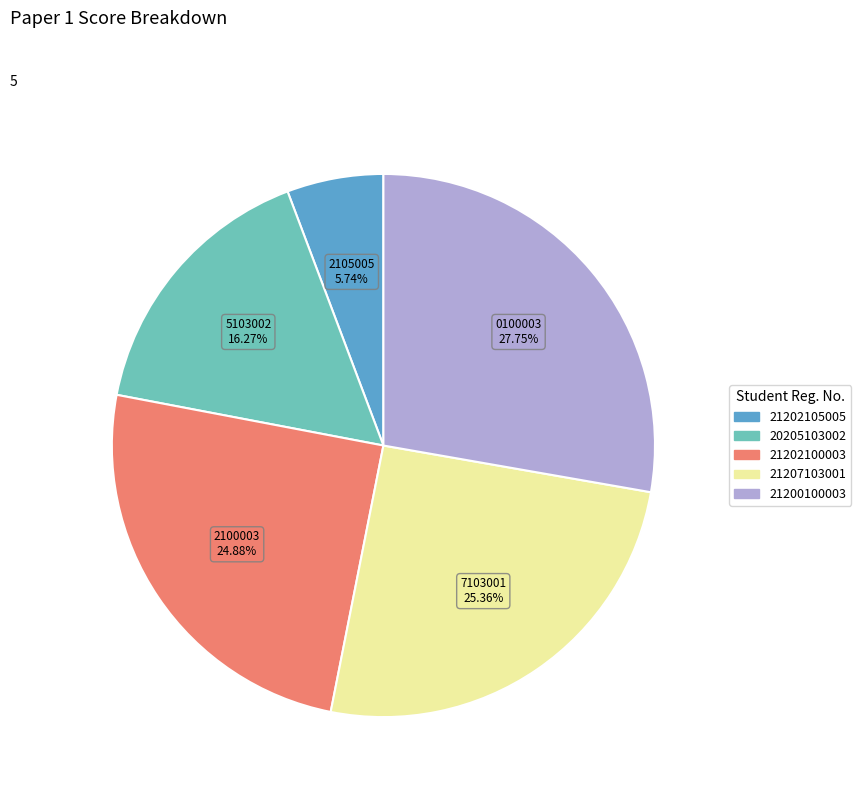

To the nearest percent, what percentage of the pie is 21207103001?

25%